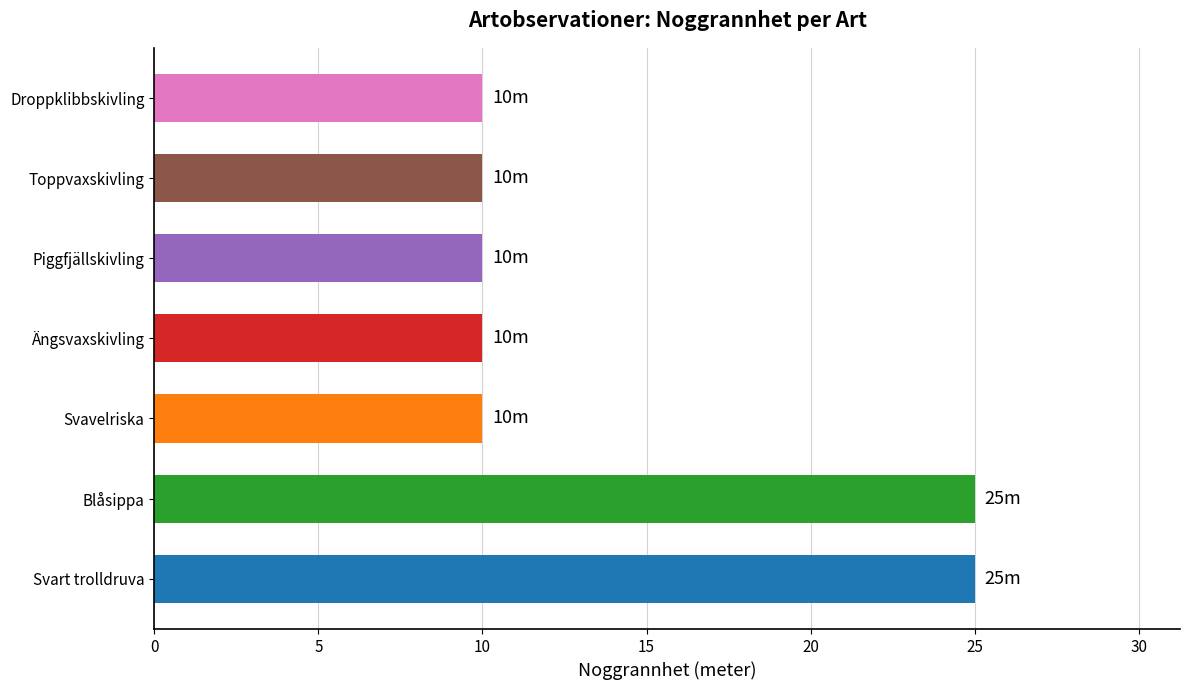

What is the sum of all values?

100